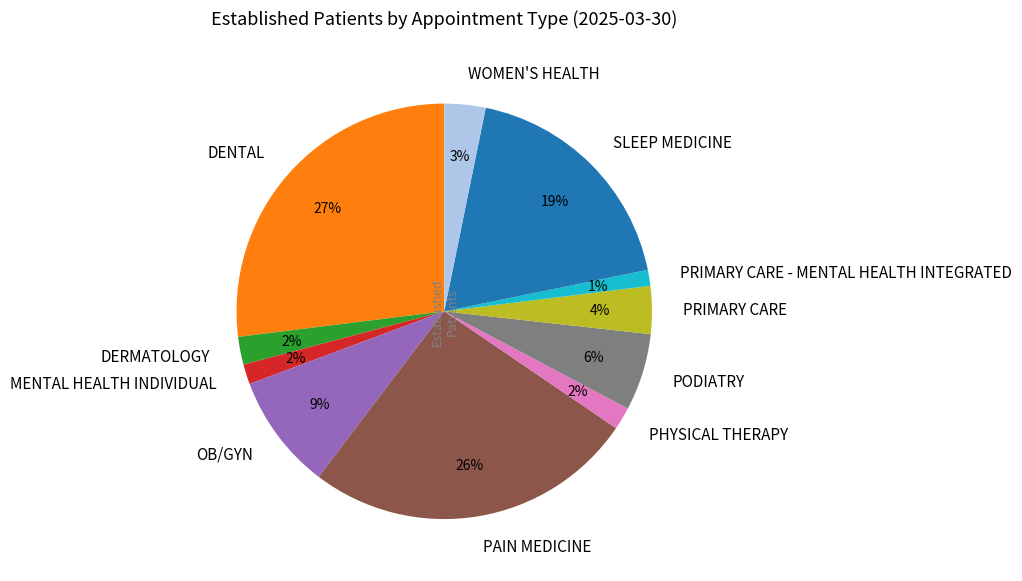

To the nearest percent, what is the difference between the largest and smallest slice percentages?

26%